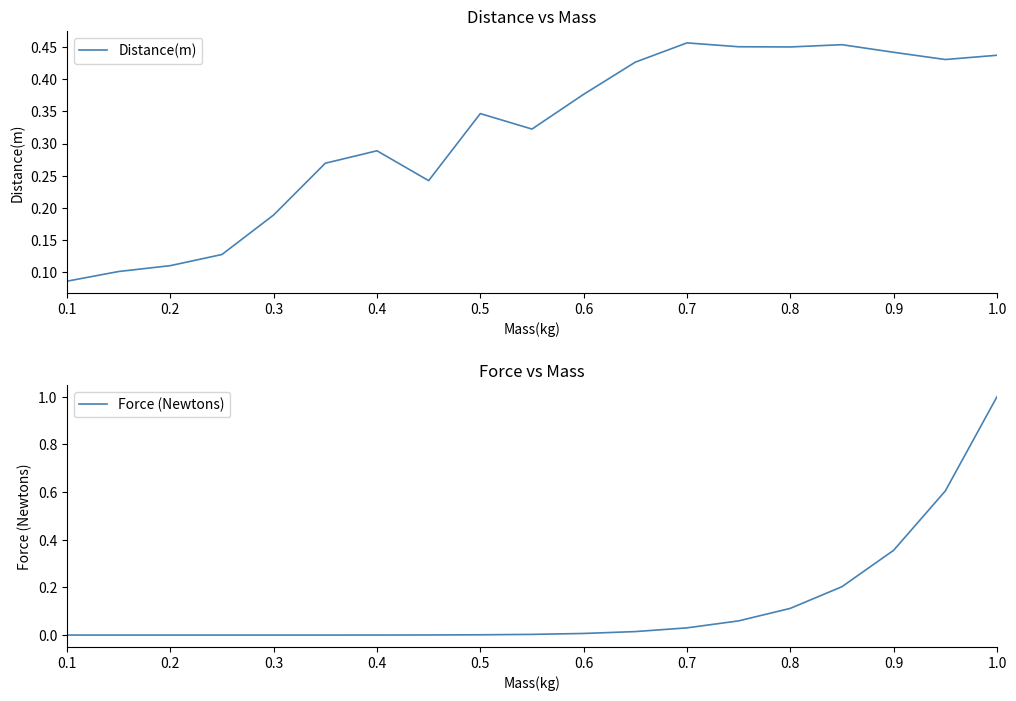

Is it true that Distance(m) equals 0.3 at 0.3?

False